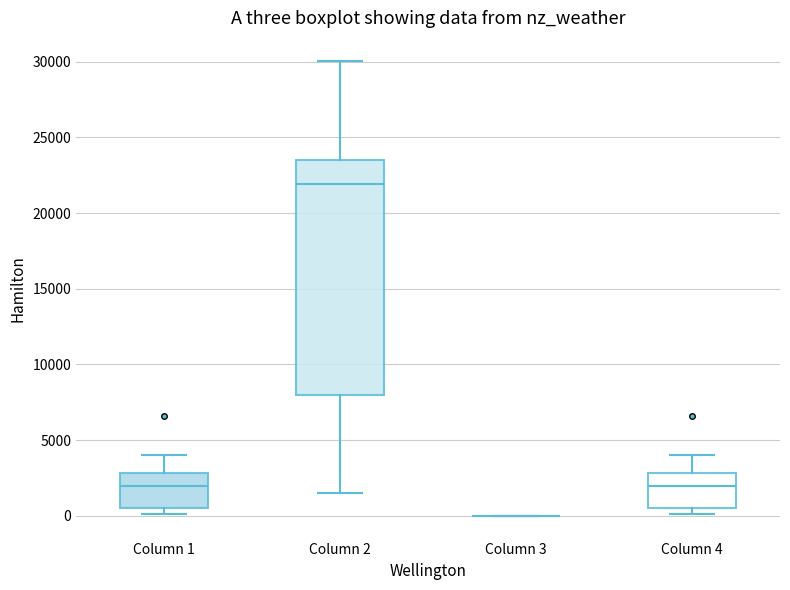

Reading left to right, transcribe this box plot: for each box, give where its median line is, the range the box spans, and where its two whiskers end, as read against the y-axis. The values are not printed on the chart, so give them approximately, as read against the axis.

Column 1: median 2000, box 500 to 3000, whiskers 0 to 4000
Column 2: median 22000, box 8000 to 23500, whiskers 1500 to 30000
Column 3: box collapsed to a line at 0, whiskers 0 to 0
Column 4: median 2000, box 500 to 3000, whiskers 0 to 4000